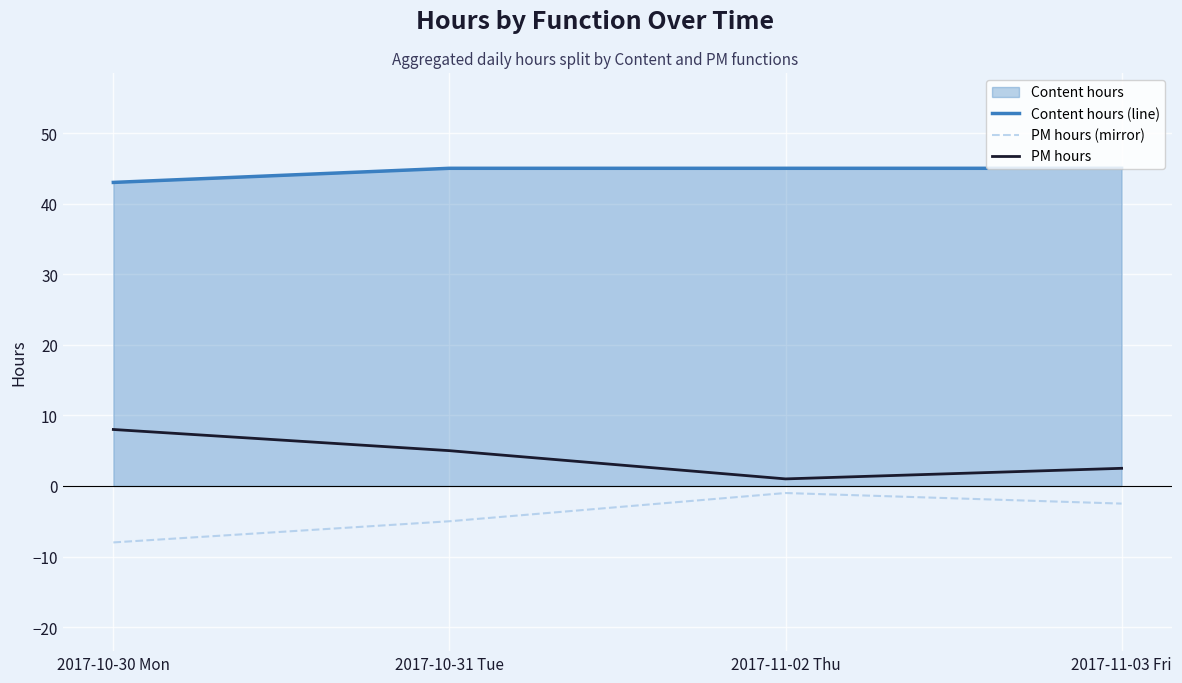

How many lines are shown in the chart?

3